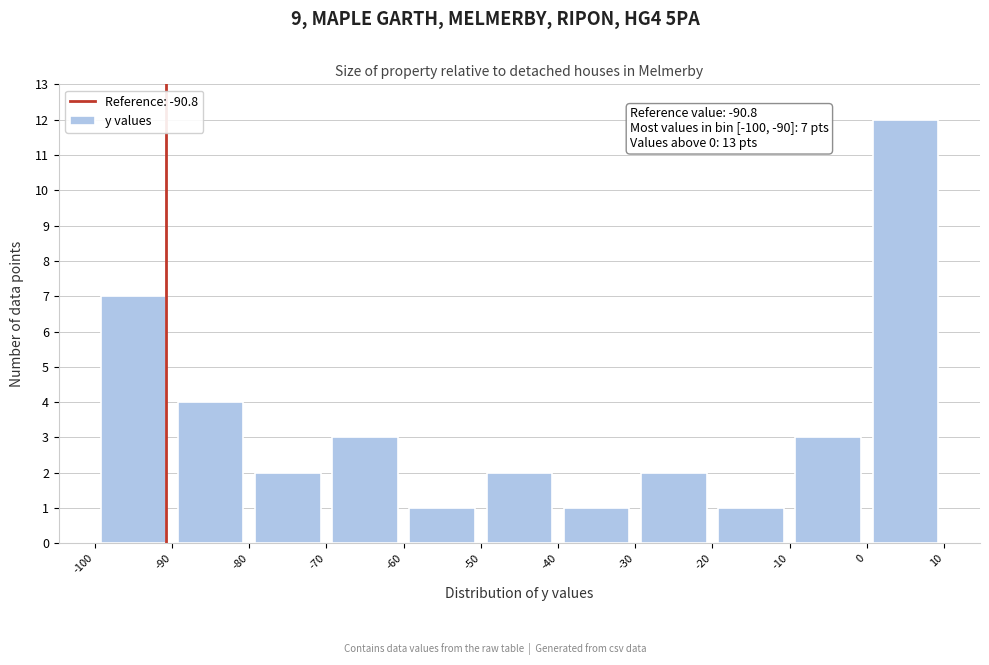

Over which range of the x-axis is the bar tallest?

0 to 10